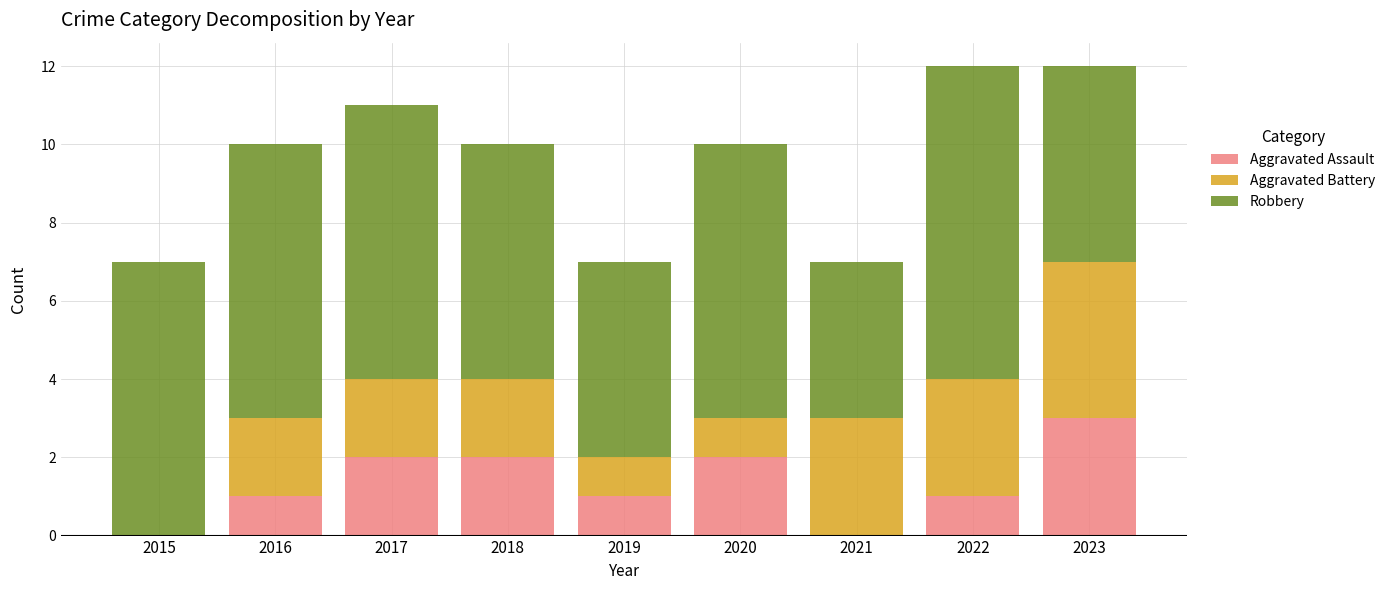

What is the sum of all Aggravated Assault values?

12